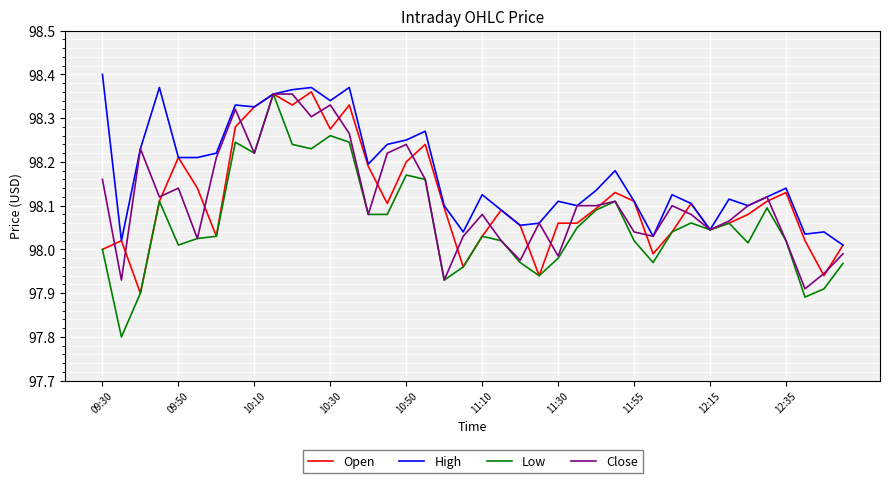

Which series has the largest range (max minus min)?

Low